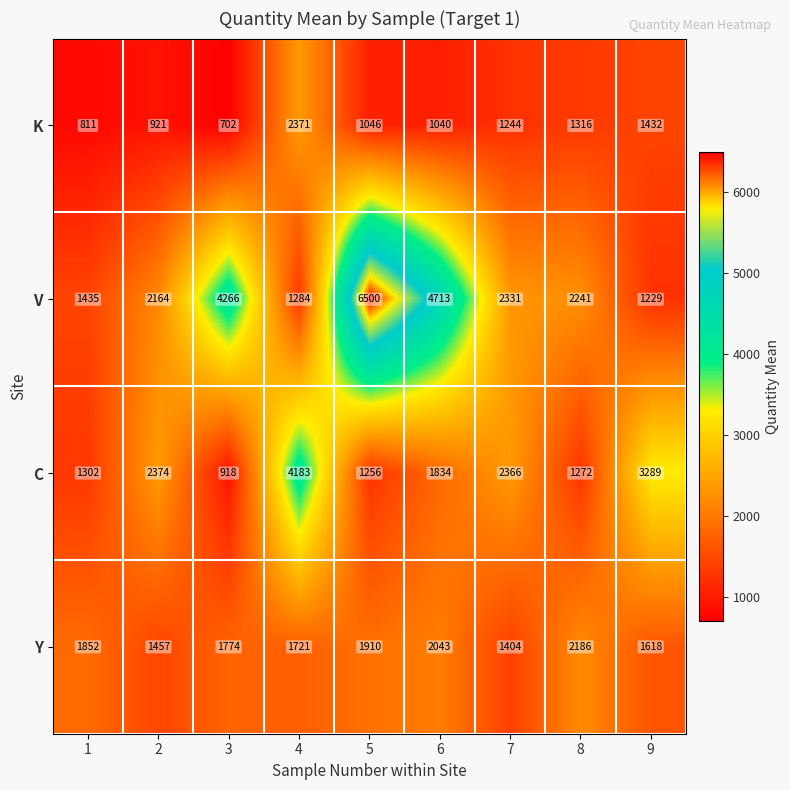

What is the average value of the Y series?

1774